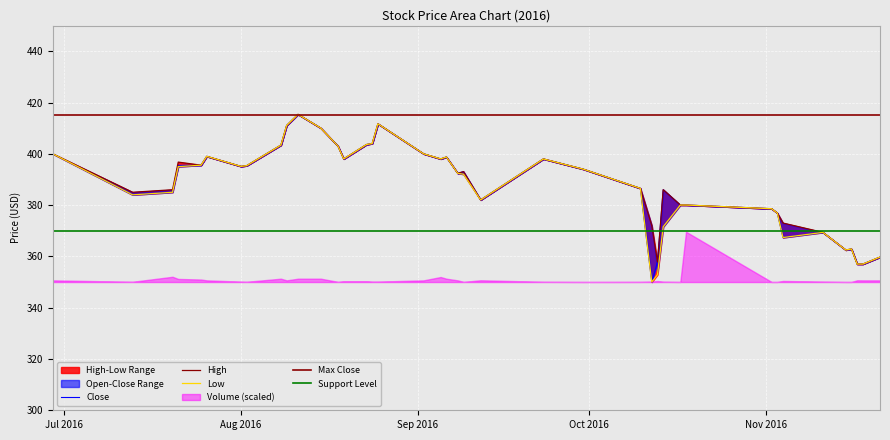

Reading left to right, transcribe all the data shown in this chart.

Close: 400.0	384.0	385.0	395.5	395.6	399.0	395.1	395.4	403.4	411.0	415.4	410.0	403.0	398.0	403.6	404.0	411.7	400.0	398.0	398.7	392.4	393.1	382.0	398.0	394.0	386.5	350.0	357.8	386.0	380.0	380.0	378.6	376.9	367.4	369.4	362.5	362.9	357.0	357.0	359.7
High: 400.0	385.0	386.0	396.8	395.6	399.0	395.1	395.4	403.4	411.0	415.4	410.0	403.0	398.0	403.6	404.0	411.7	400.0	398.0	398.7	392.4	393.1	382.0	398.0	394.0	386.5	372.0	357.8	386.0	380.0	380.0	378.6	376.9	373.0	369.4	362.5	362.9	357.0	357.0	359.7
Low: 400.0	384.0	385.0	395.0	395.6	399.0	395.1	395.4	403.4	411.0	415.4	410.0	403.0	398.0	403.6	404.0	411.7	400.0	398.0	398.7	392.4	392.1	382.0	398.0	394.0	386.5	350.0	352.9	371.5	380.0	380.0	378.6	376.9	367.4	369.4	362.5	362.9	357.0	357.0	359.7